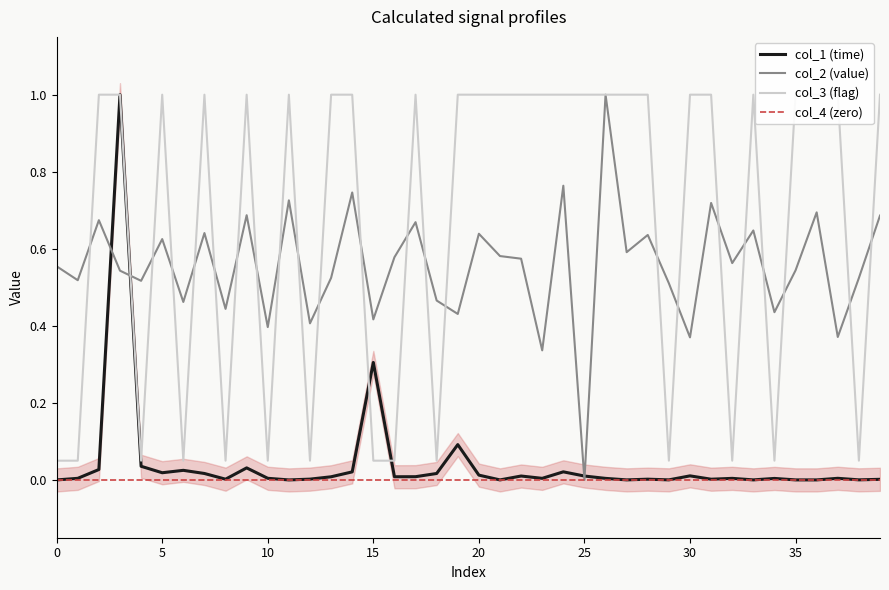

At how many categories does at least one series exceed 0?

40